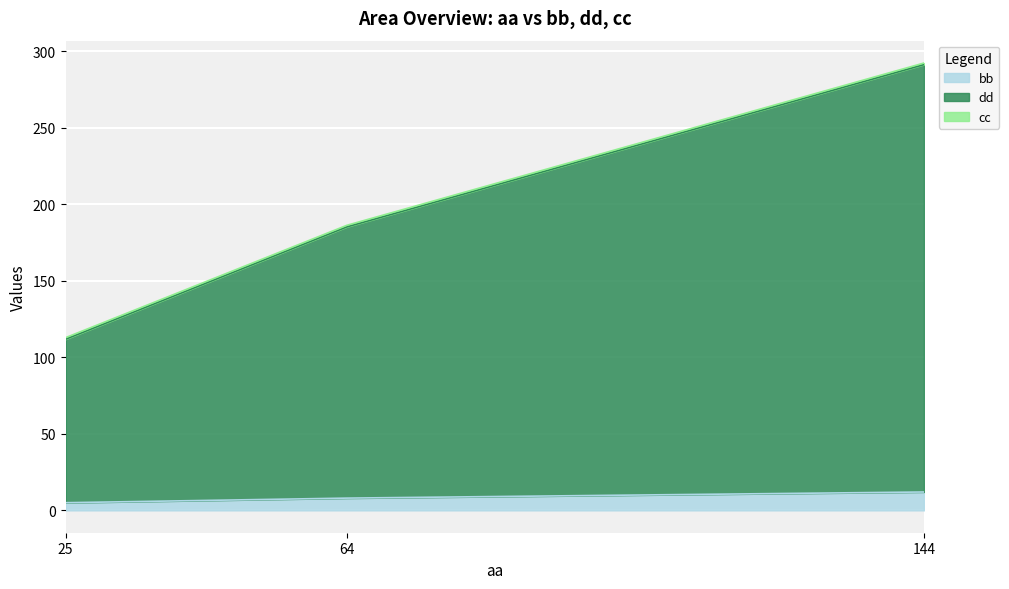

Which category has the lowest value in the dd series?

25